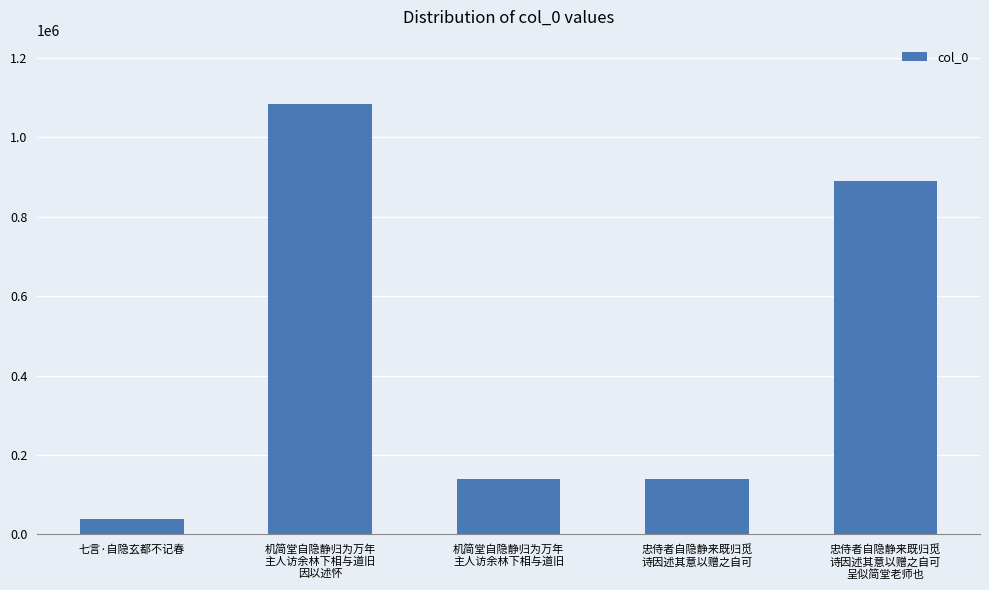

What is the label of the 2nd bar from the left?

机简堂自隐静归为万年
主人访余林下相与道旧
因以述怀